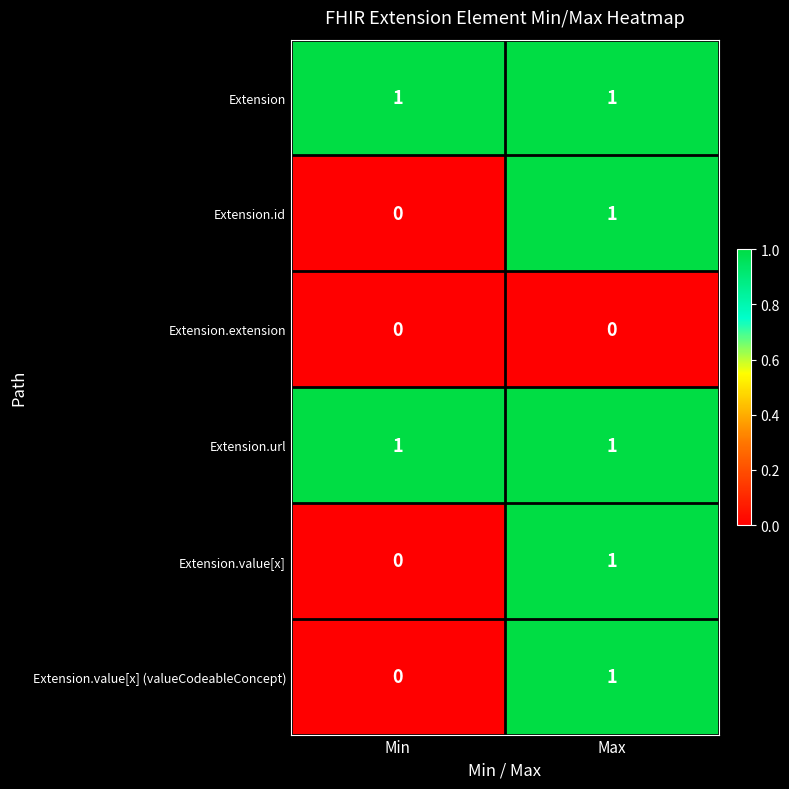

Is it true that Extension.extension equals 0 at Max?

True